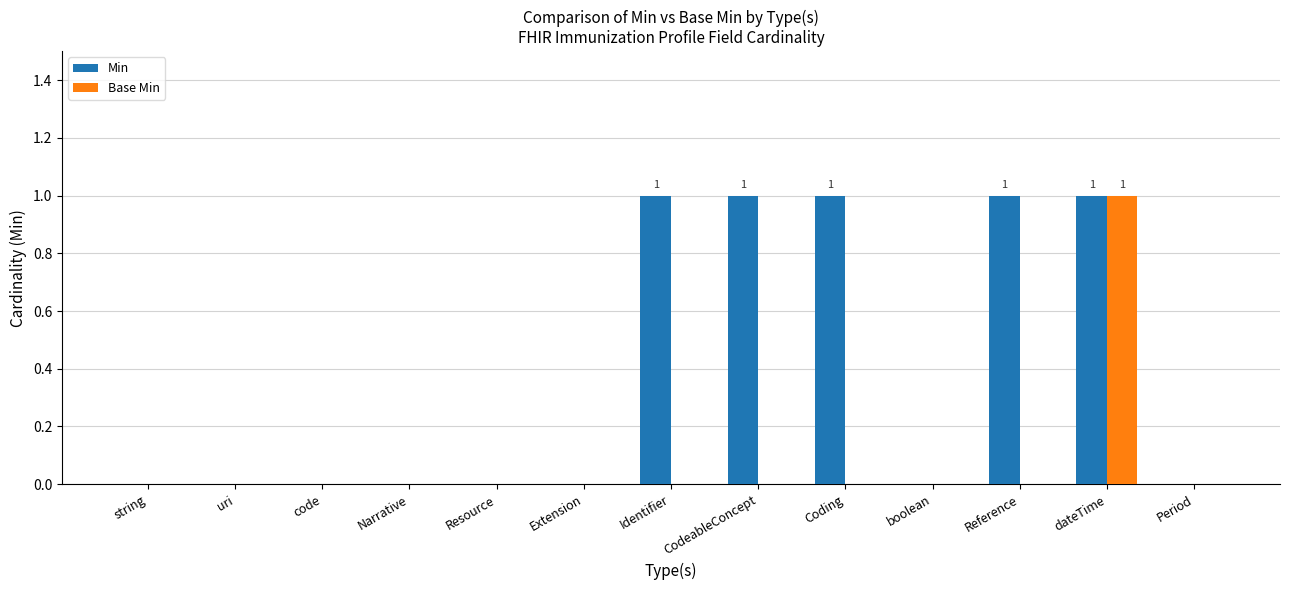

Which series changed the most between Resource and Identifier?

Min